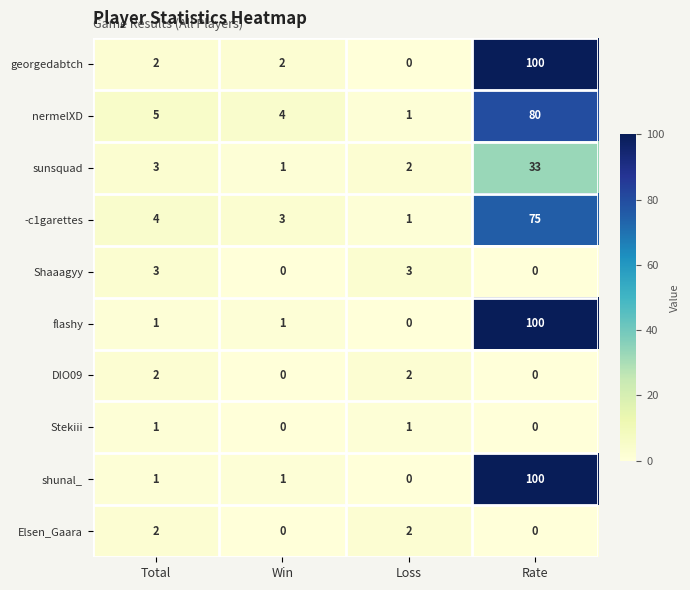

What is the sum of the -c1garettes values at Rate and Loss?

76